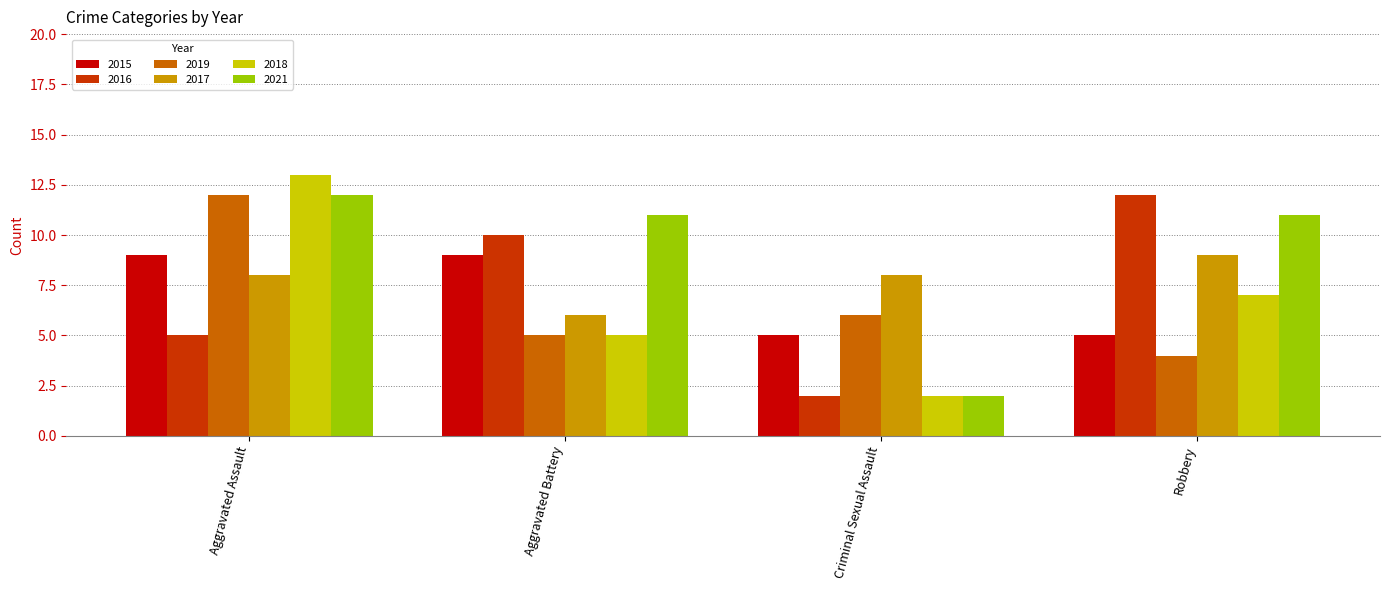

Does the chart contain stacked bars?

No